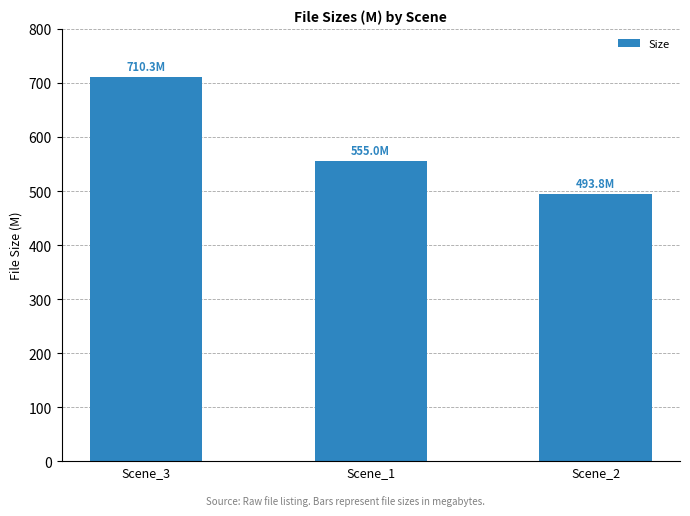

Which category has the lowest value across all series?

Scene_2